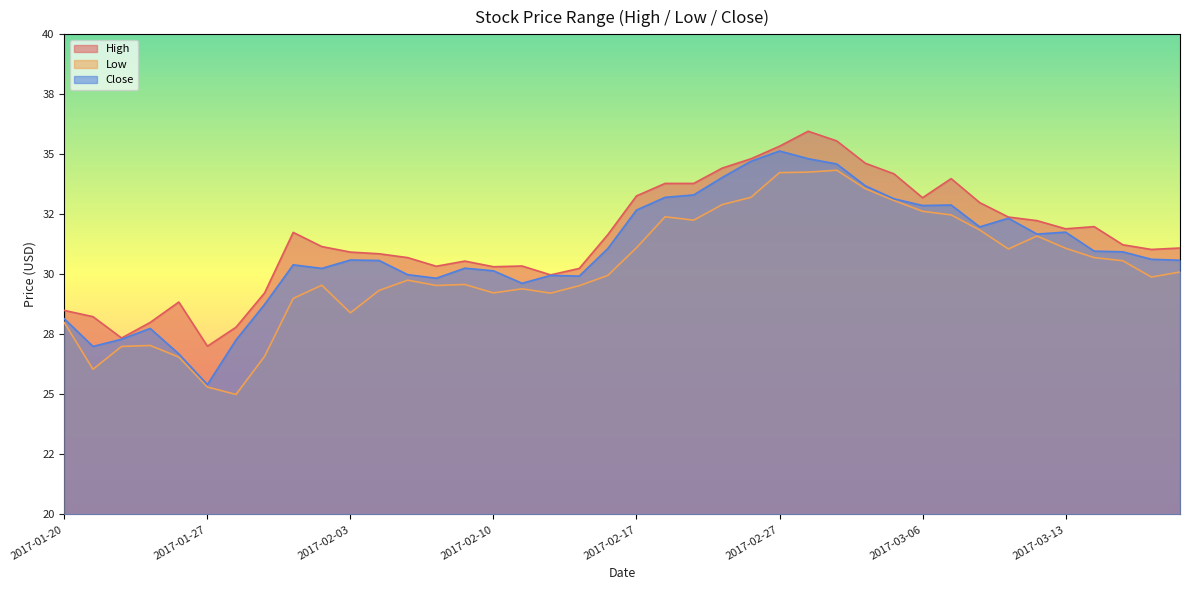

What is the total value across all series at 2017-01-24?

81.7